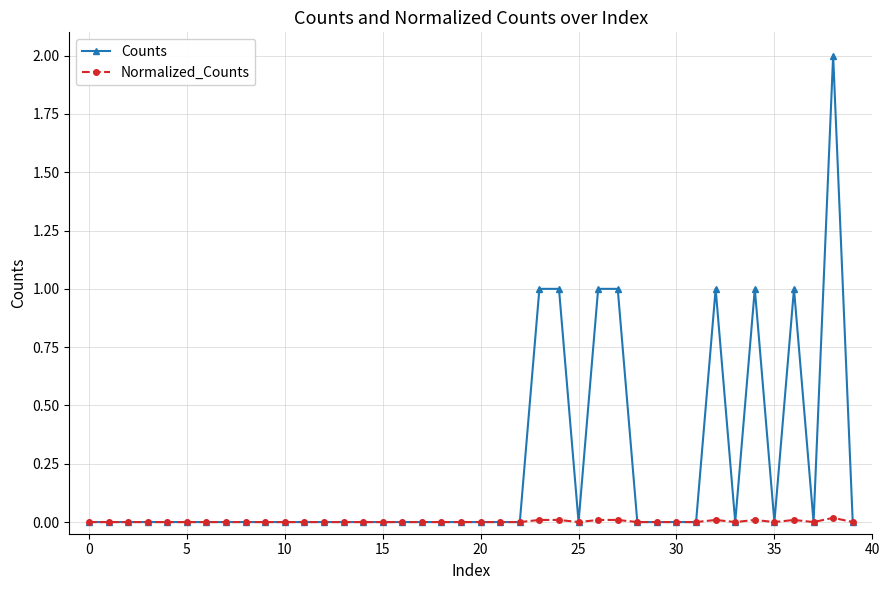

Rank the series by their average value, from lowest to highest.

Normalized_Counts, Counts